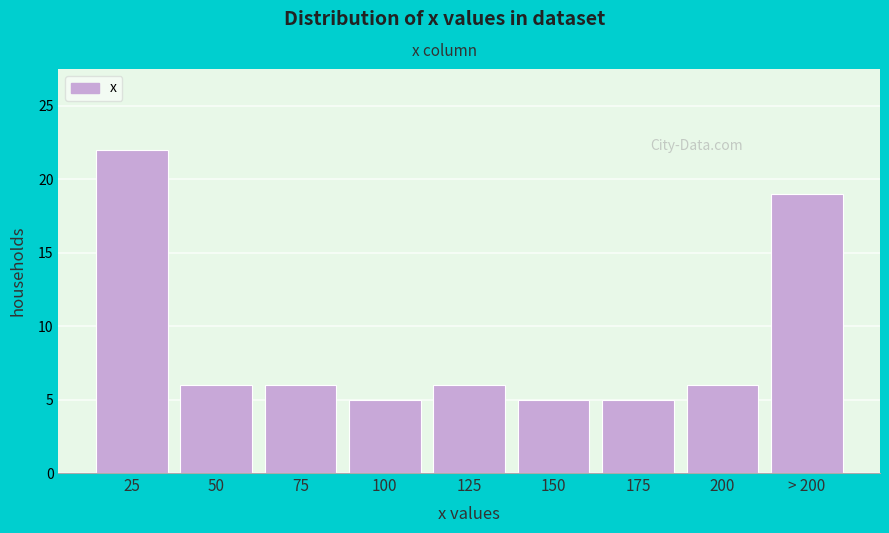

Reading right to left, what are all the values shown in this chart?

> 200=19	200=6	175=5	150=5	125=6	100=5	75=6	50=6	25=22